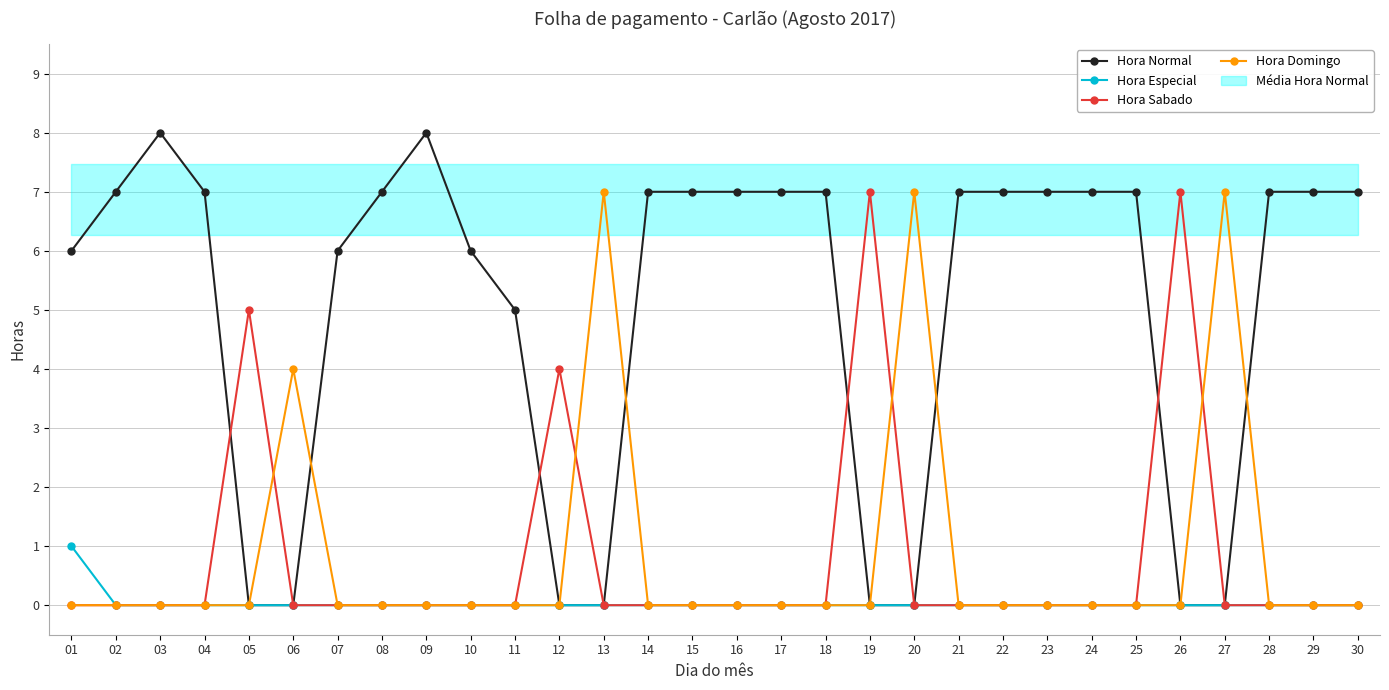

Which has a higher value, 06 or 11?

11